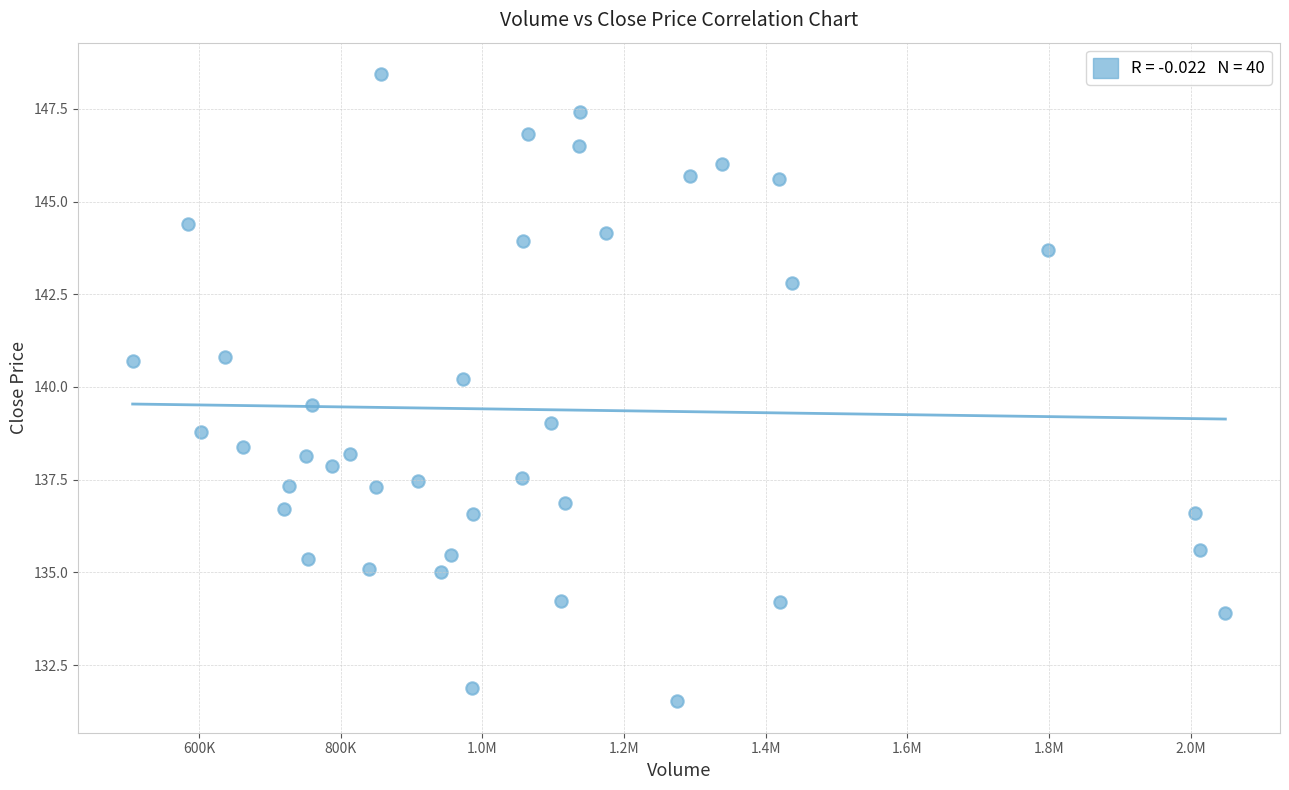

What is the range of Y values (max minus min)?

16.9